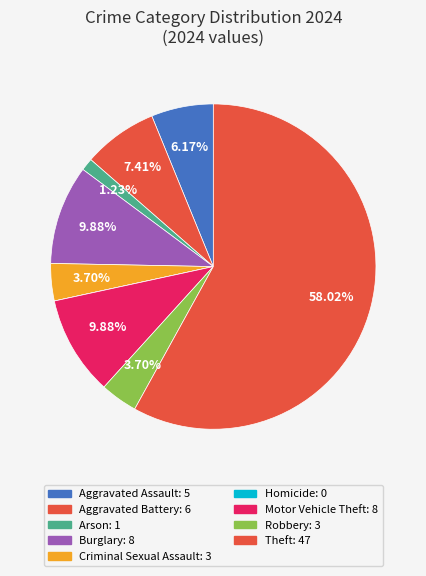

Count the number of slices in the pie.

9